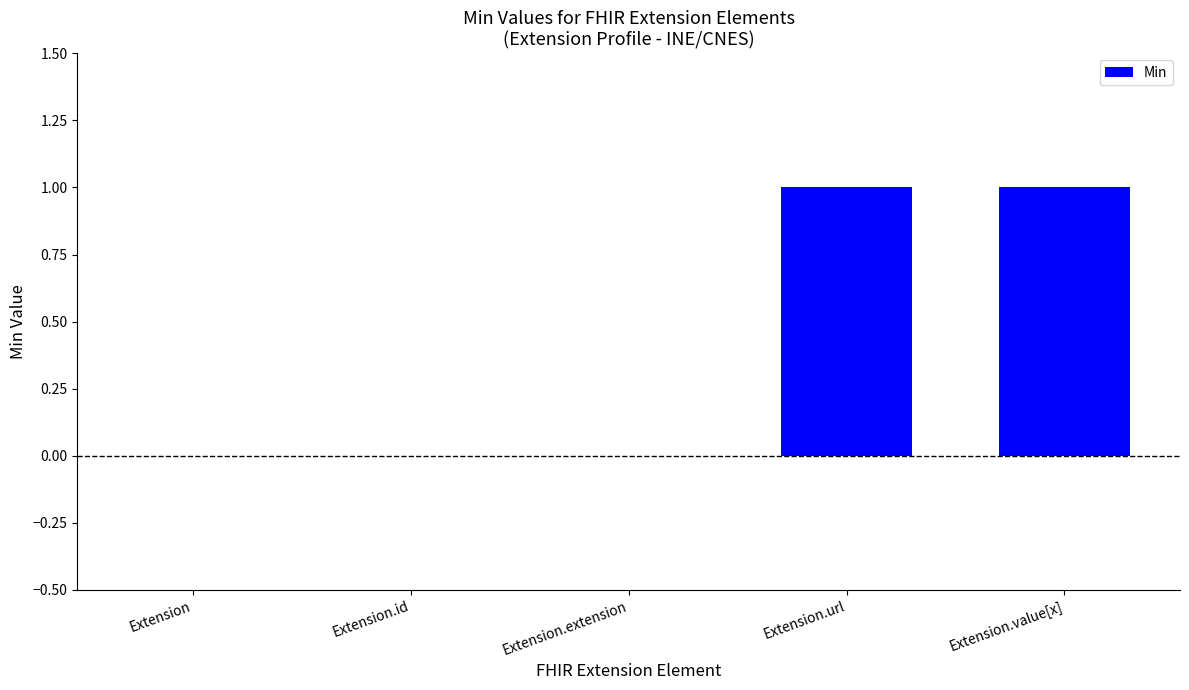

Reading left to right, what are all the values shown in this chart?

Extension=0	Extension.id=0	Extension.extension=0	Extension.url=1	Extension.value[x]=1